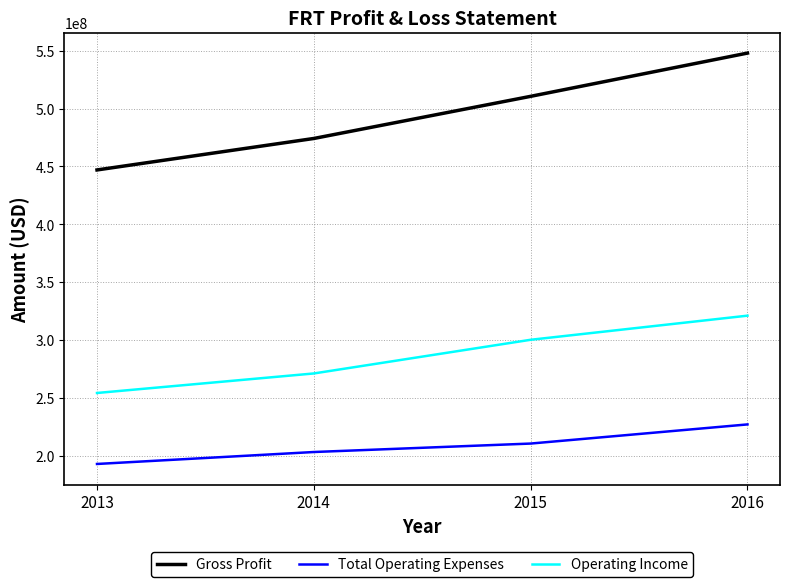

What is the difference between the Gross Profit values at 2013 and 2016?

101020000